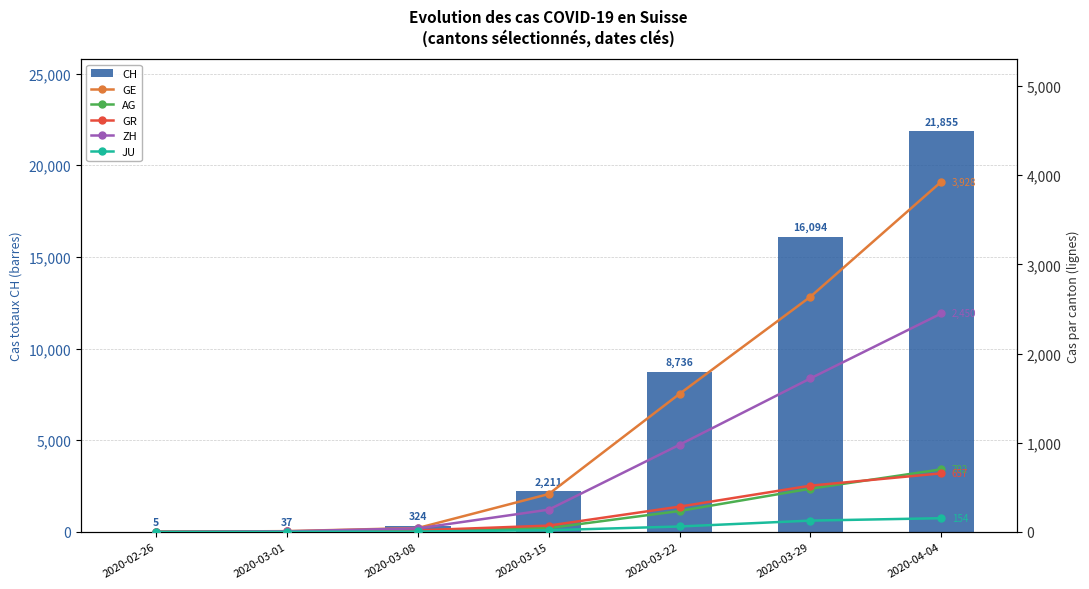

Reading left to right, what are all the values shown in this chart?

CH: 2020-02-26=5	2020-03-01=37	2020-03-08=324	2020-03-15=2211	2020-03-22=8736	2020-03-29=16094	2020-04-04=21855
GE: 2020-02-26=1	2020-03-01=9	2020-03-08=44	2020-03-15=425	2020-03-22=1549	2020-03-29=2638	2020-04-04=3928
AG: 2020-02-26=1	2020-03-01=4	2020-03-08=14	2020-03-15=43	2020-03-22=235	2020-03-29=485	2020-04-04=702
GR: 2020-02-26=2	2020-03-01=6	2020-03-08=18	2020-03-15=71	2020-03-22=284	2020-03-29=519	2020-04-04=657
ZH: 2020-02-26=0	2020-03-01=7	2020-03-08=40	2020-03-15=250	2020-03-22=978	2020-03-29=1722	2020-04-04=2450
JU: 2020-02-26=0	2020-03-01=1	2020-03-08=5	2020-03-15=19	2020-03-22=61	2020-03-29=127	2020-04-04=154